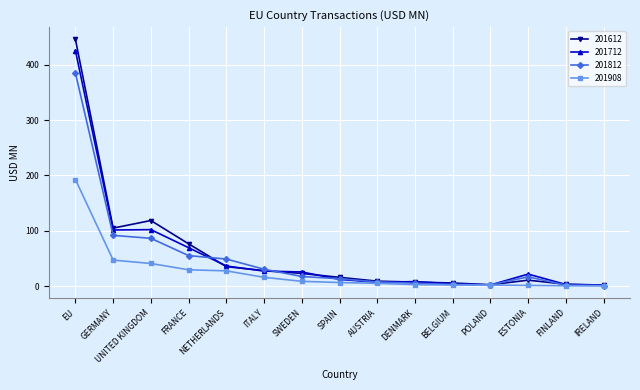

Is this an area chart (filled region under the line)?

No